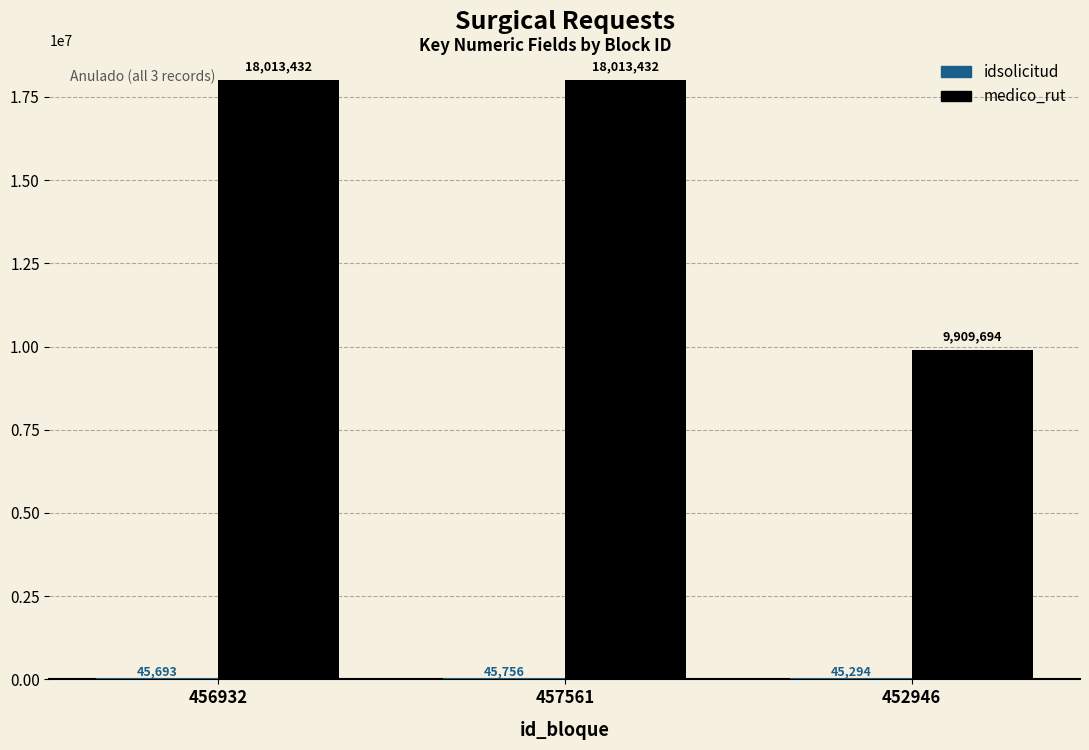

What is the maximum value shown in the chart?

18013432